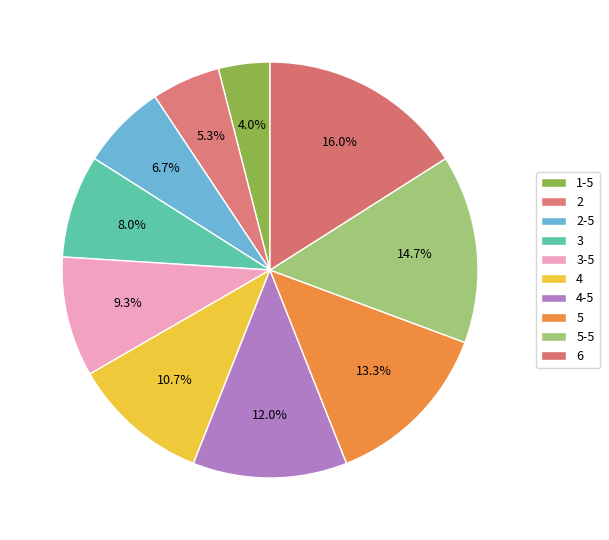

What percentage is the 4 slice, to the nearest percent?

11%